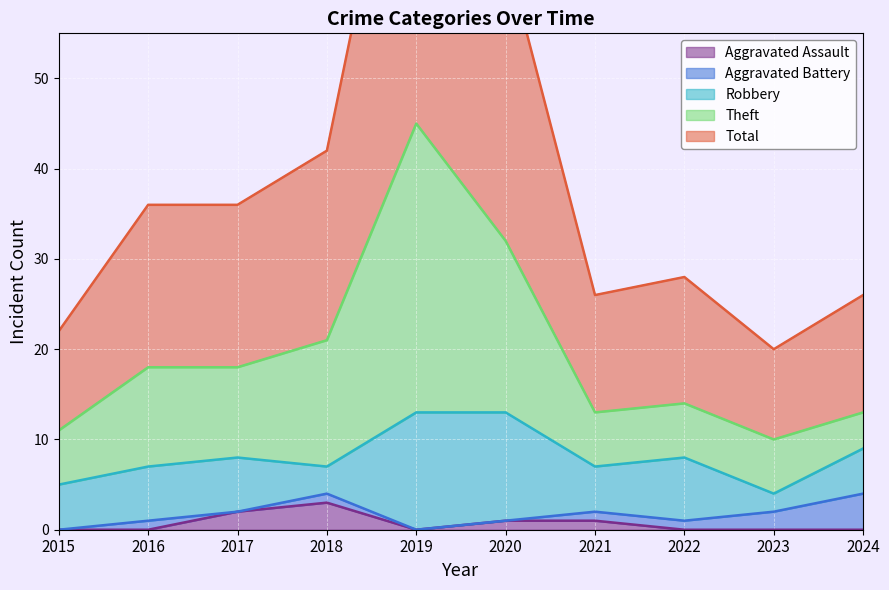

At which category does Theft reach its first local peak?

2019